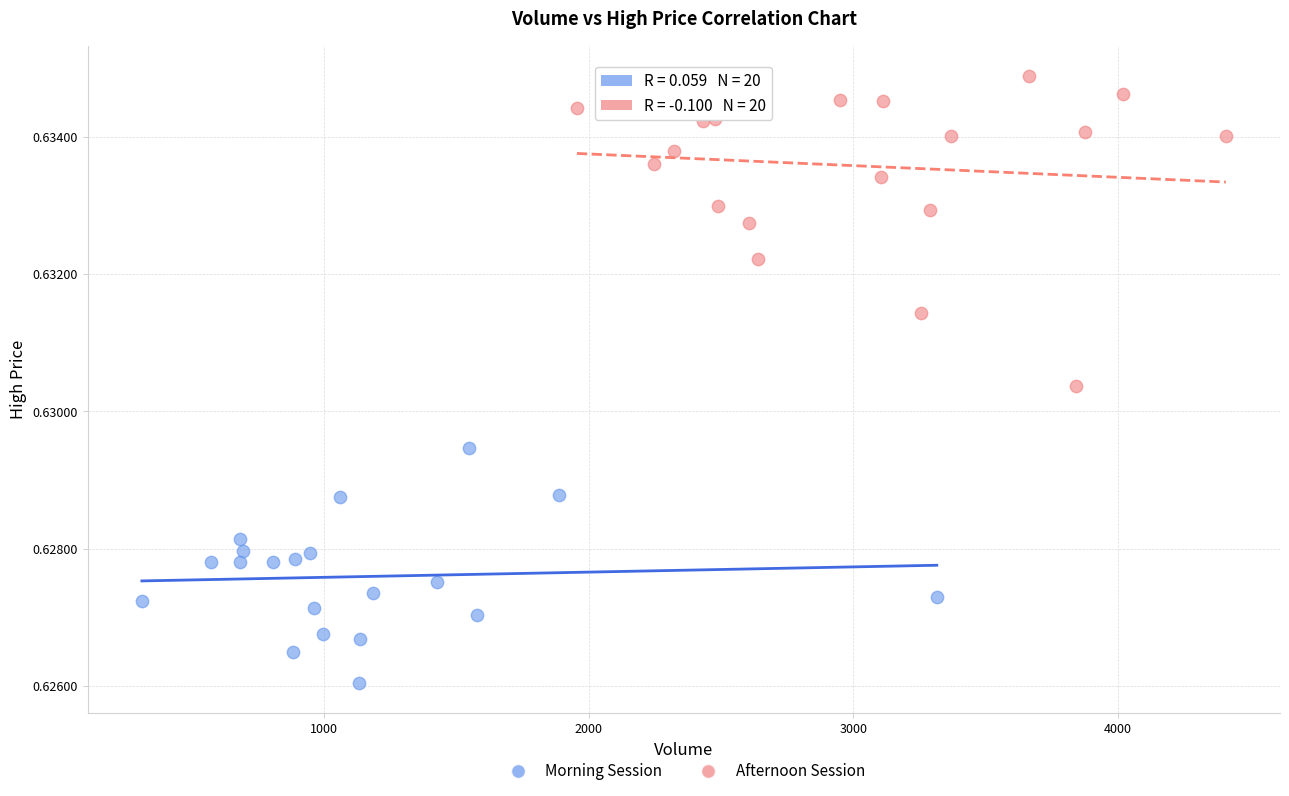

Which series has the widest spread of Y values?

Afternoon Session